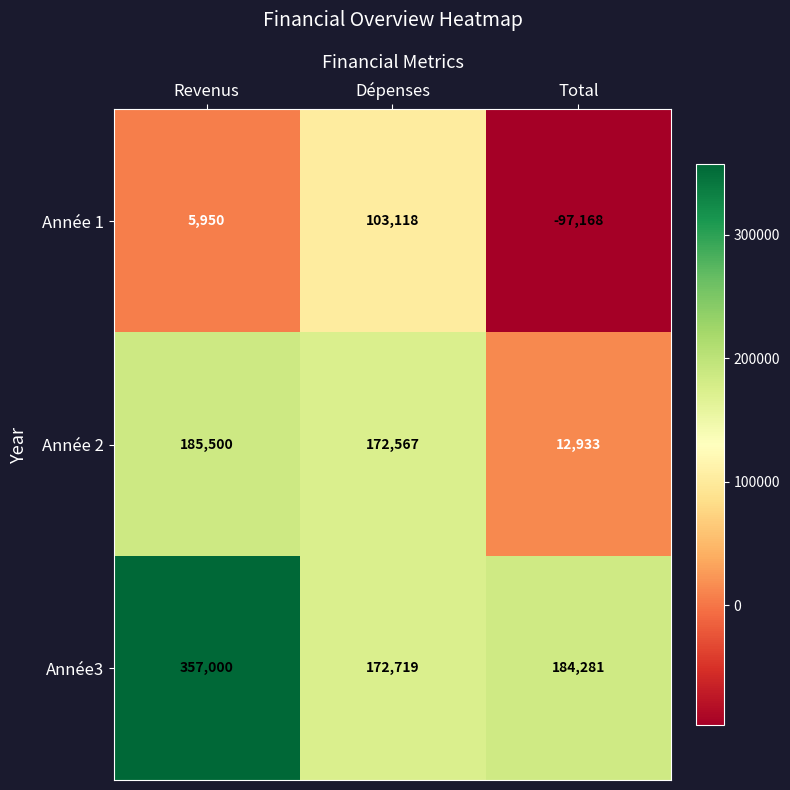

Rank the series by their average value, from lowest to highest.

Année 1, Année 2, Année3